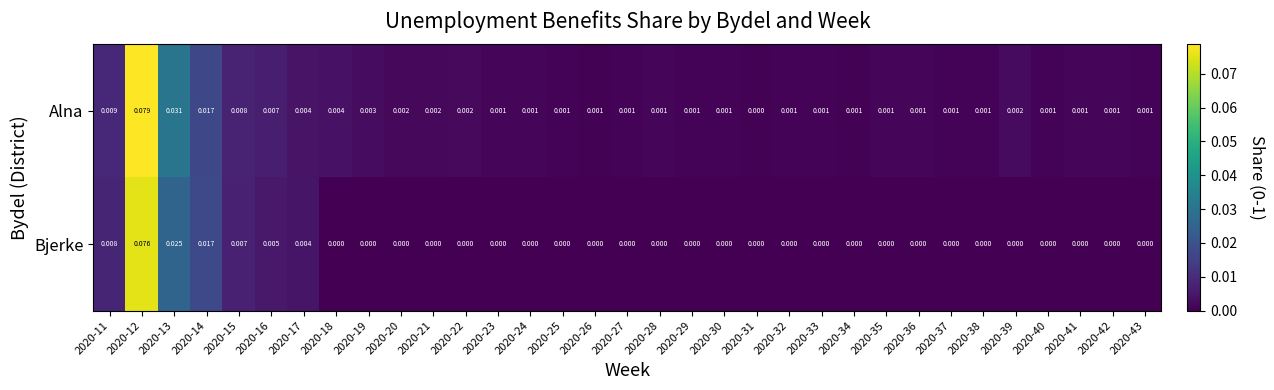

List the series in order of their peak value, lowest first.

Bjerke, Alna